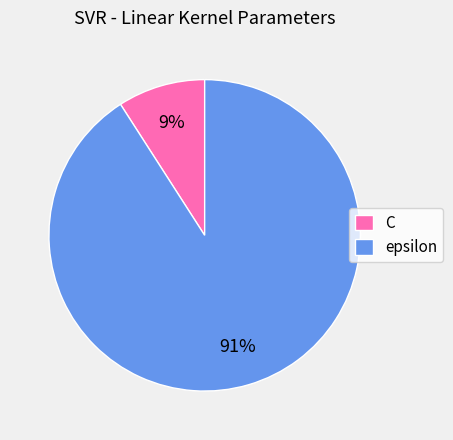

Rank the categories by value from highest to lowest.

epsilon, C